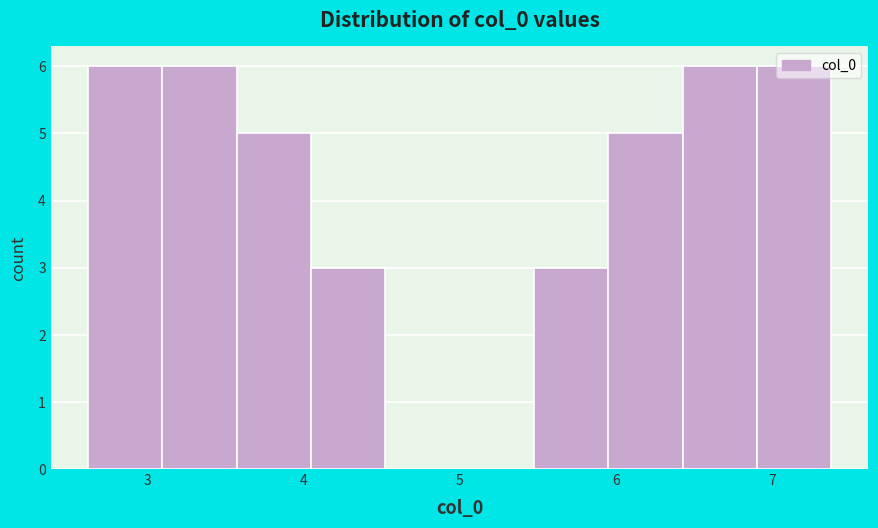

Reading left to right, transcribe this chart: for each bar, give the range it covers on the x-axis and its height. Neither the bar edges nor the heights are printed on the chart, so give them approximately, as read against the axes.

2.6 to 3.1: 6
3.1 to 3.6: 6
3.6 to 4.0: 5
4.0 to 4.5: 3
4.5 to 5.0: 0
5.0 to 5.5: 0
5.5 to 6.0: 3
6.0 to 6.4: 5
6.4 to 6.9: 6
6.9 to 7.4: 6